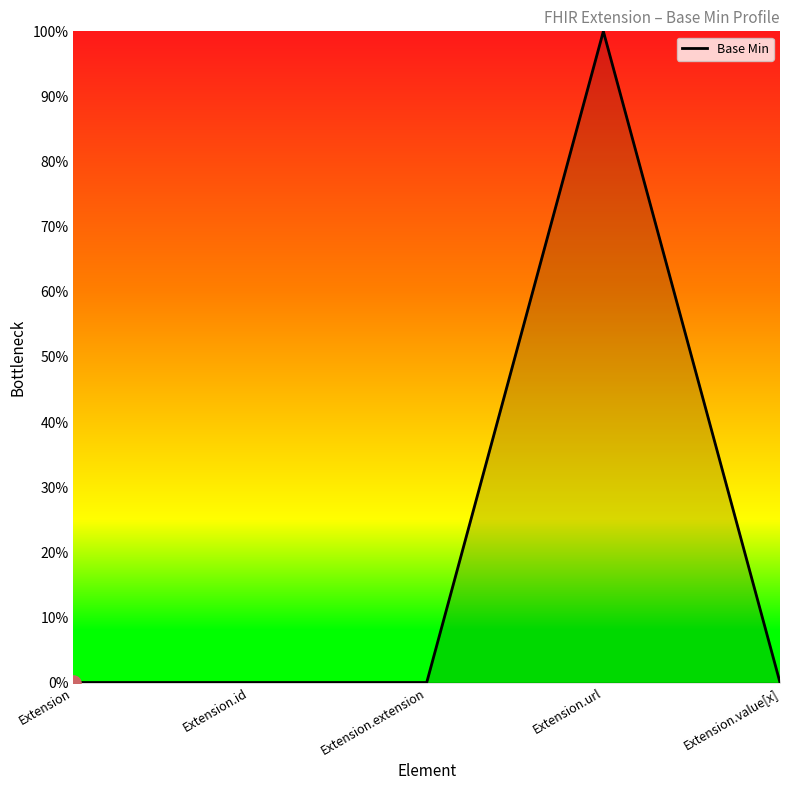

Between Extension.url and Extension.value[x], which is larger?

Extension.url